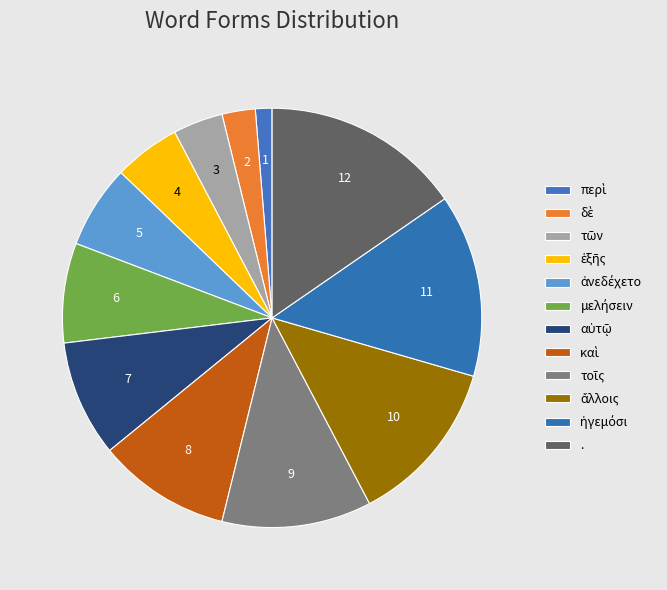

True or false: δὲ accounts for 1% of the total.

False